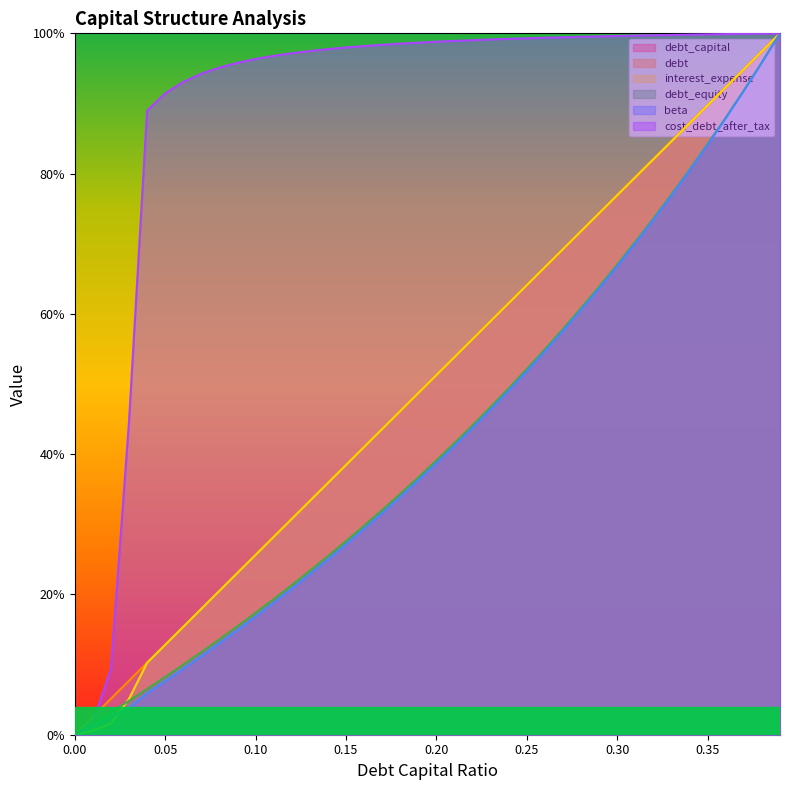

Is it true that beta equals 0.3 at 0.21?

False